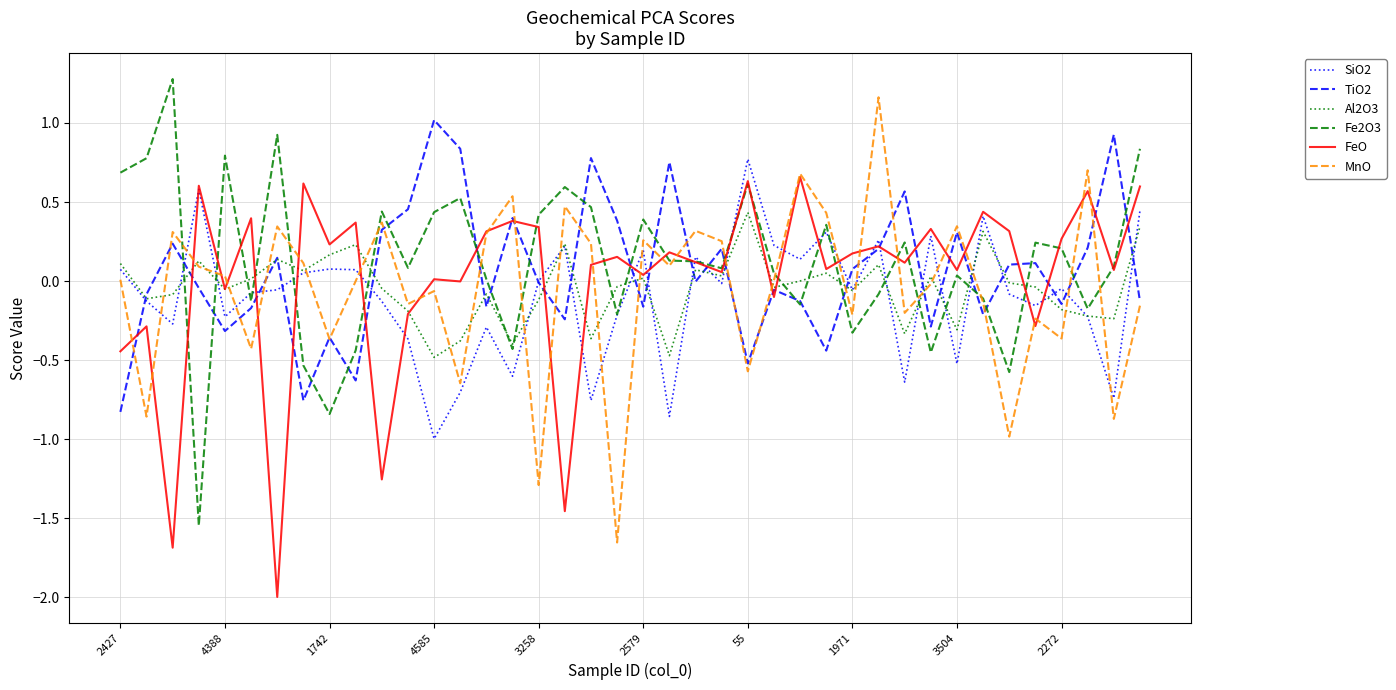

What is the difference between the maximum and minimum values in the MnO series?

2.8